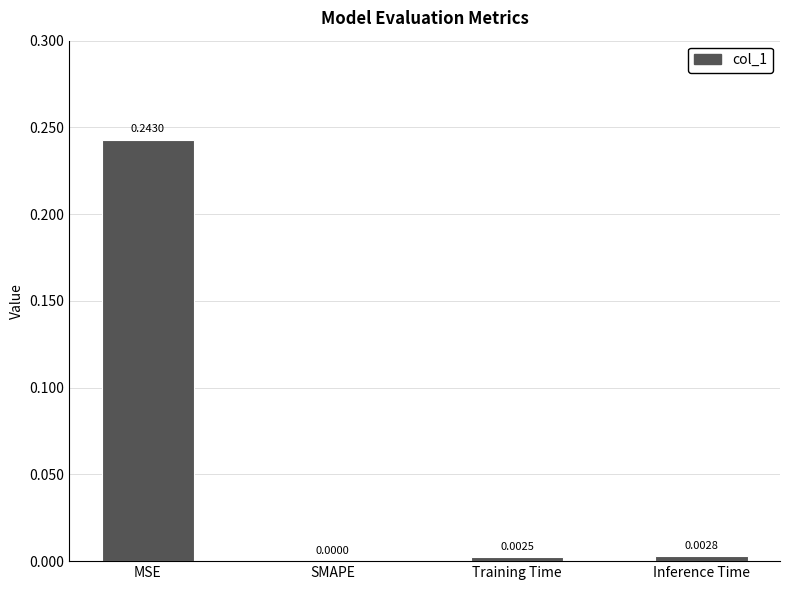

Which has a higher value, MSE or SMAPE?

MSE